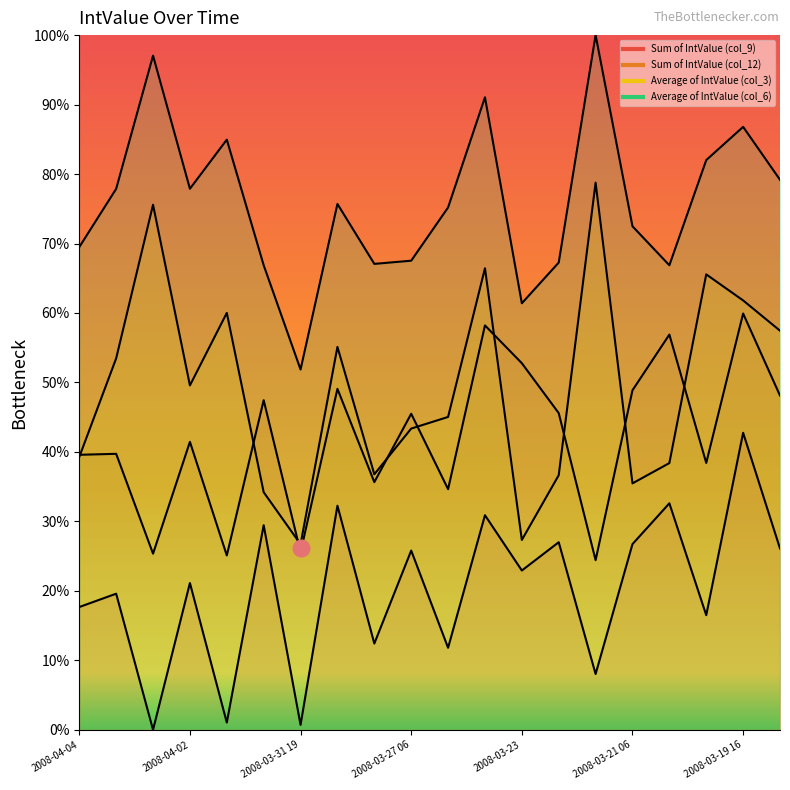

Which category has the highest value in the Average of IntValue (col_3) series?

2008-03-21 14